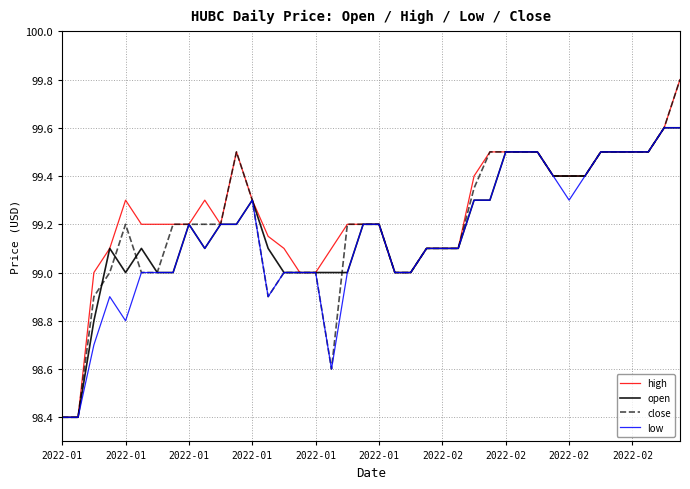

What is the minimum value shown in the chart?

98.4